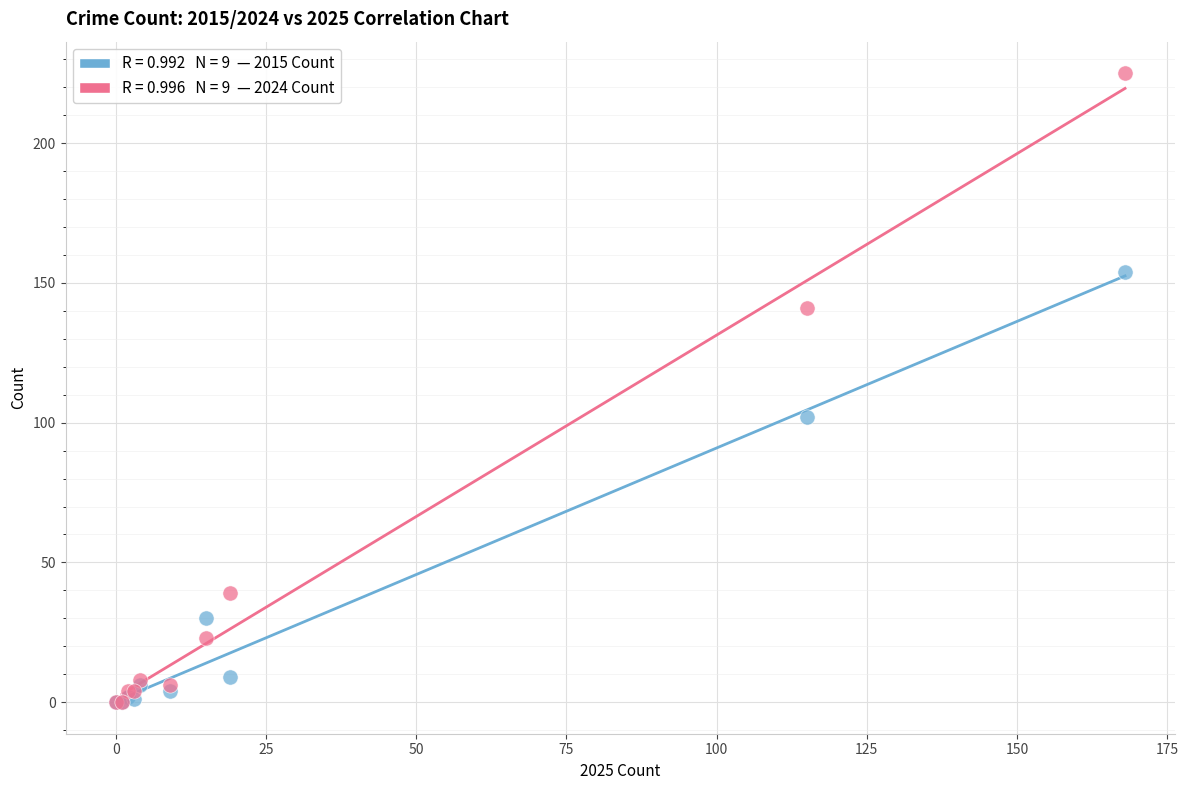

Across all series, what Y value is closest to 112?

102